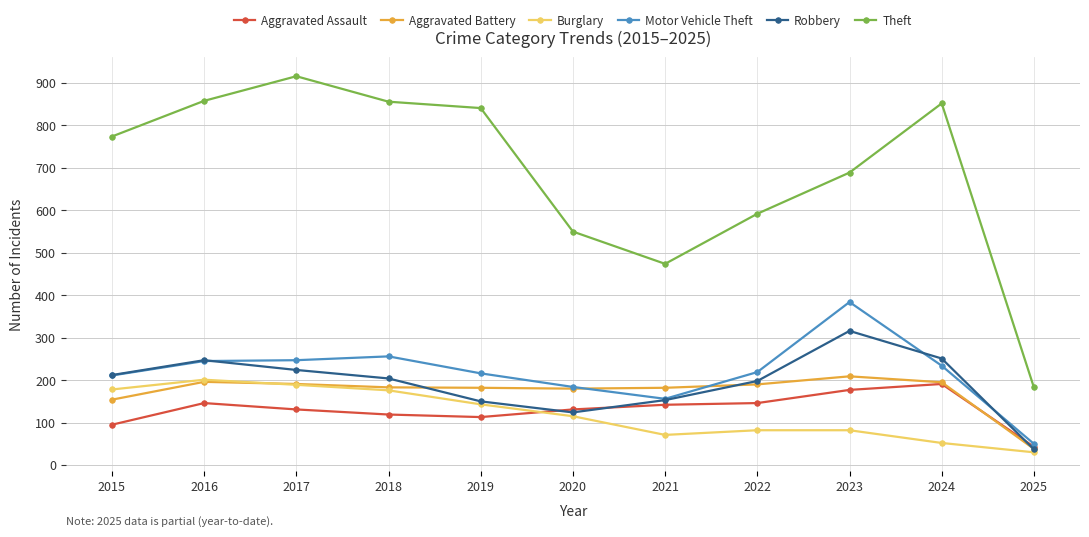

What value does the Burglary series have at 2022, to the nearest 10?

80